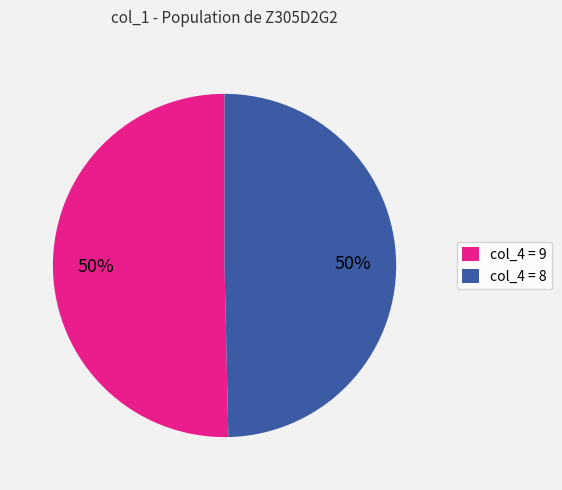

What is the ratio of the value at col_4 = 8 to the value at col_4 = 9?

1.0